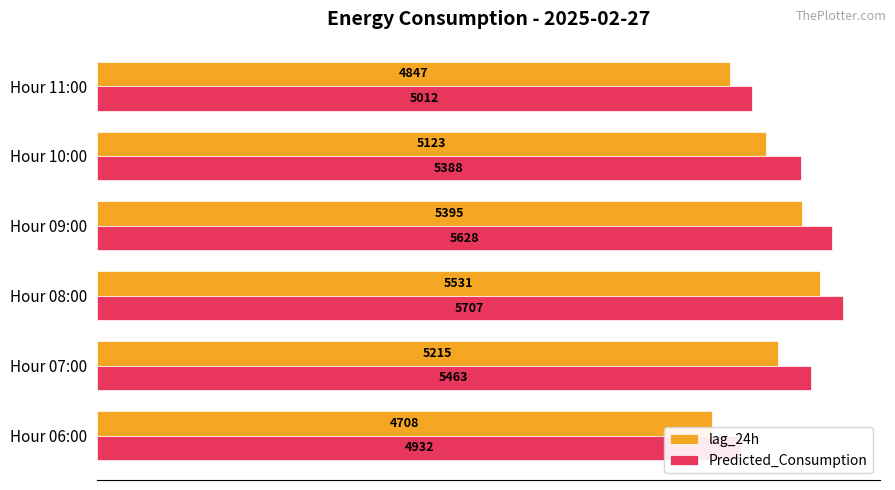

How many bars are there in each group?

2